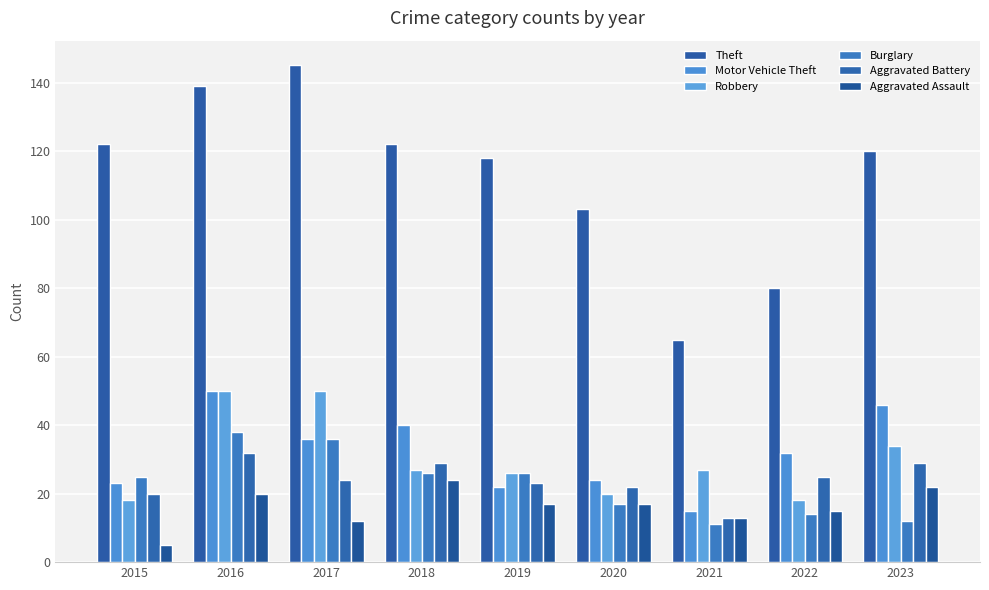

Which label corresponds to the smallest value in the chart?

2015